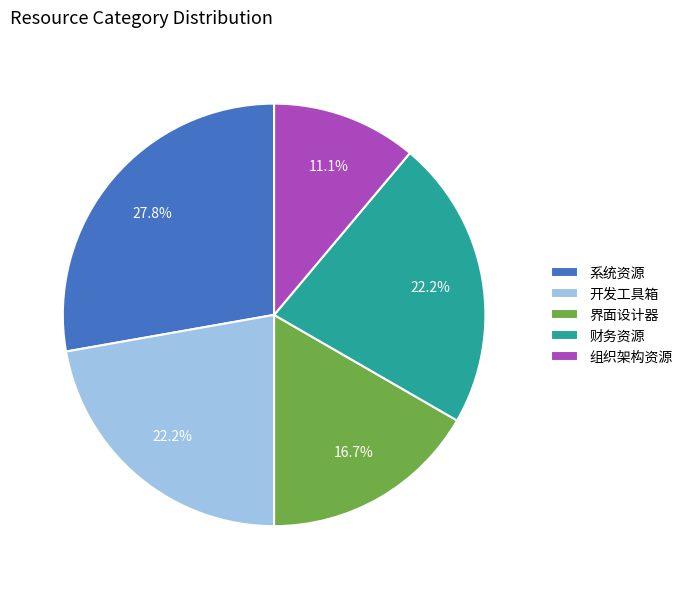

True or false: 界面设计器 accounts for 24% of the total.

False